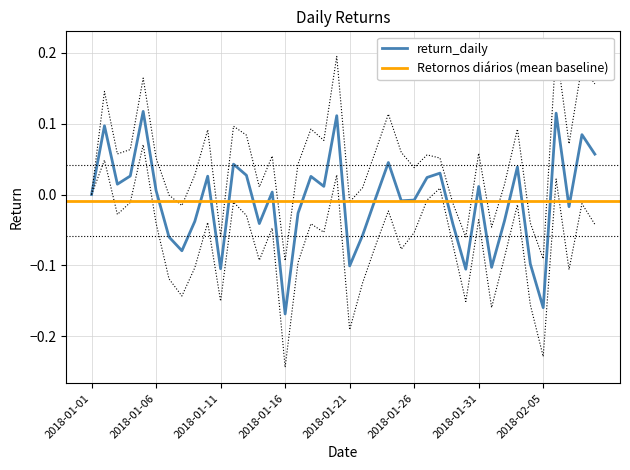

Which has a higher value, 2018-01-10 or 2018-02-04?

2018-01-10